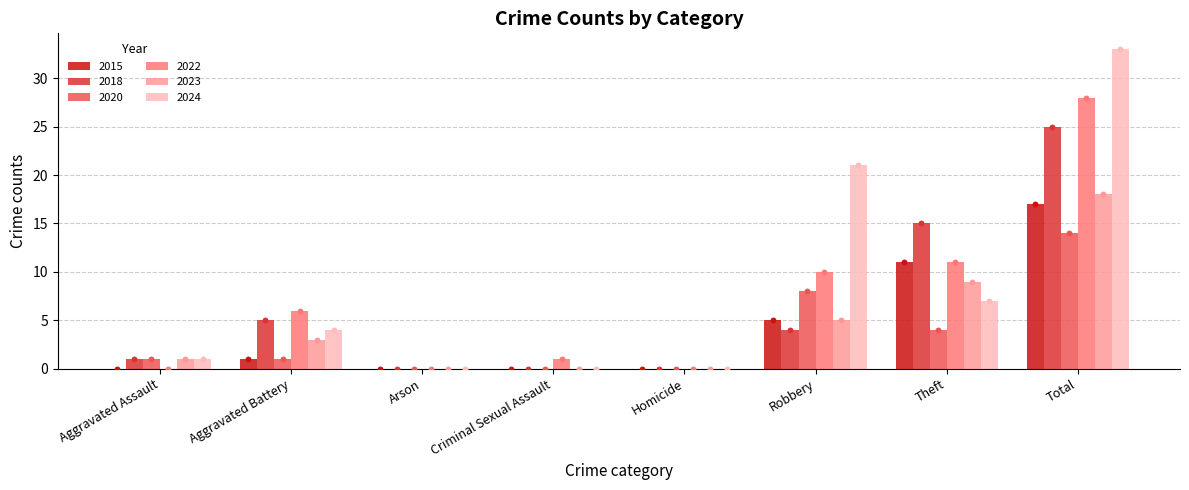

Which series has the largest total across all categories?

2024